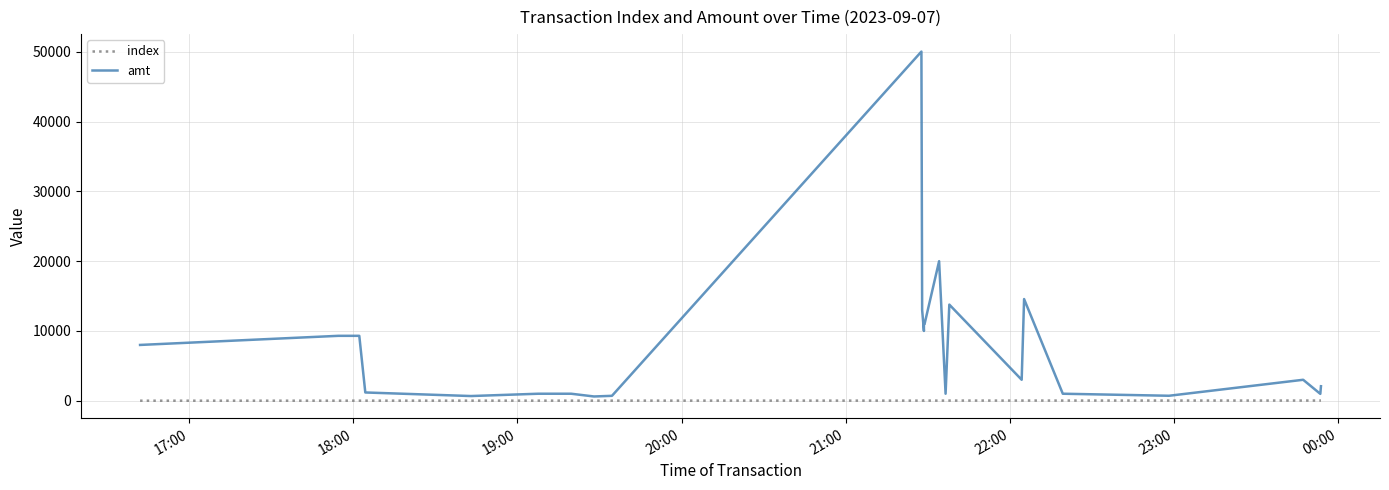

How many values in the amt series exceed 3000?

12